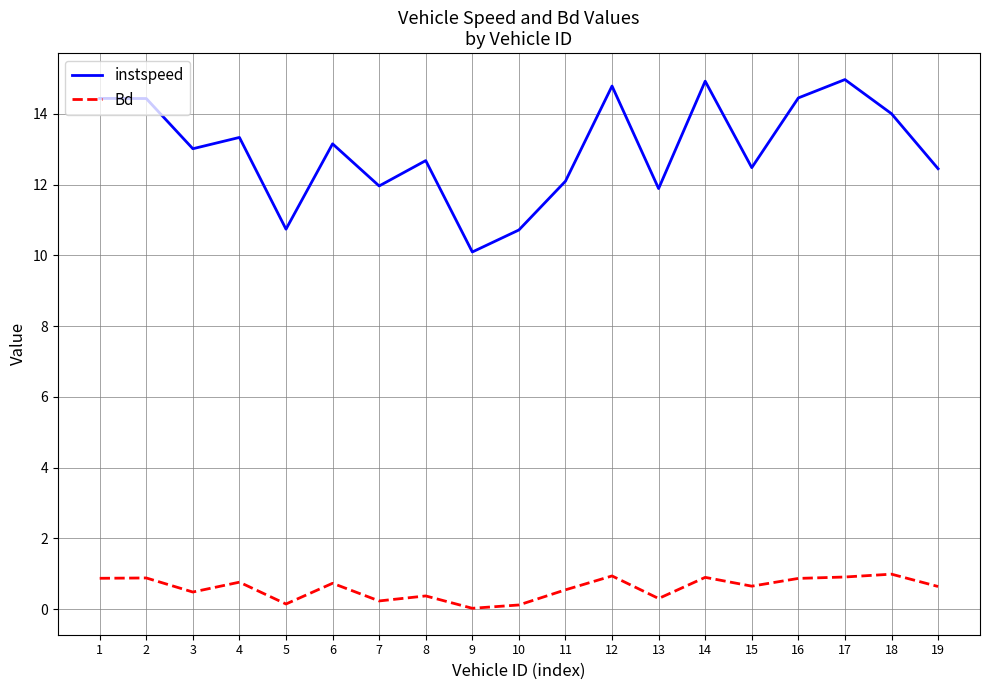

What is the total value across all series at 5?

10.9